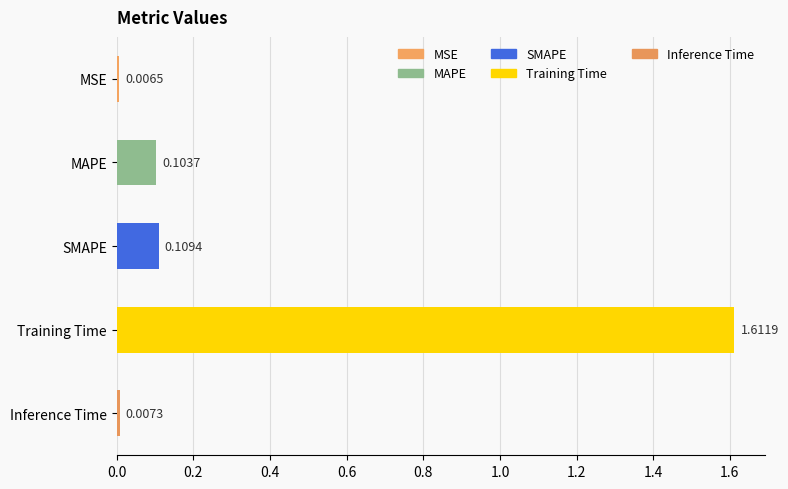

What is the sum of all values?

1.8